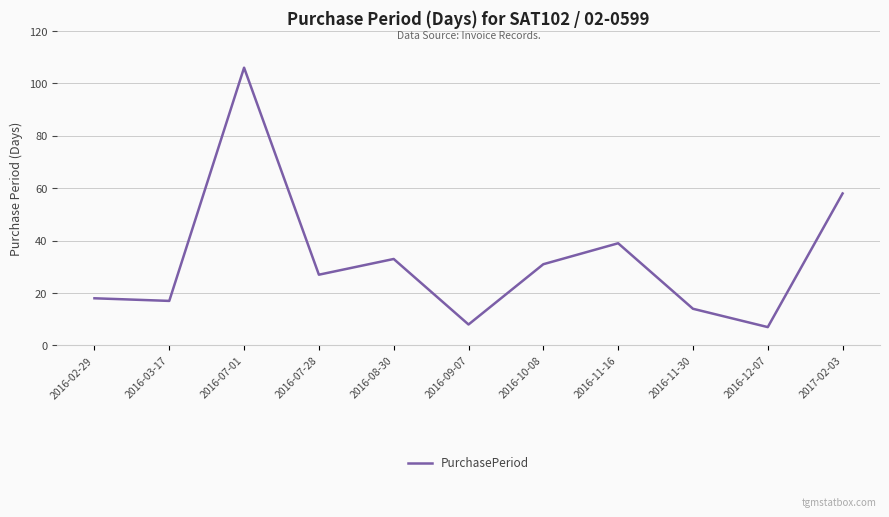

Reading left to right, transcribe all the data shown in this chart.

18	17	106	27	33	8	31	39	14	7	58